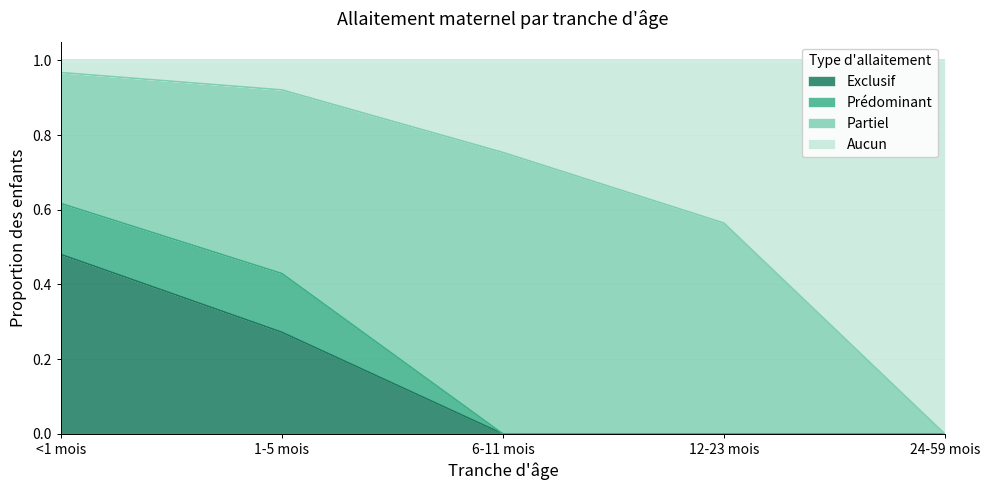

The Exclusif series shows 0.0 at 24-59 mois. True or false?

True